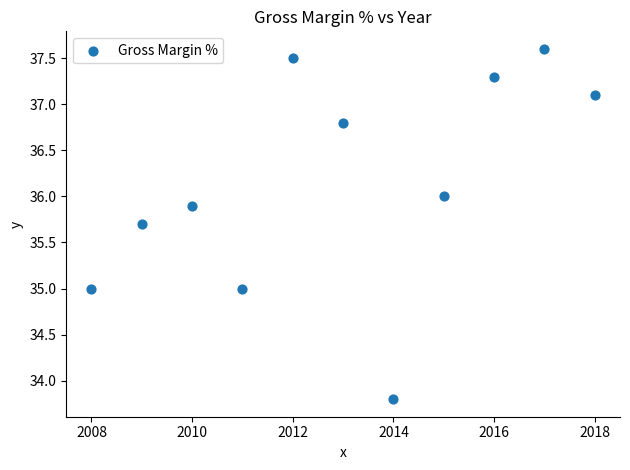

What is the range of X values (max minus min)?

10.0